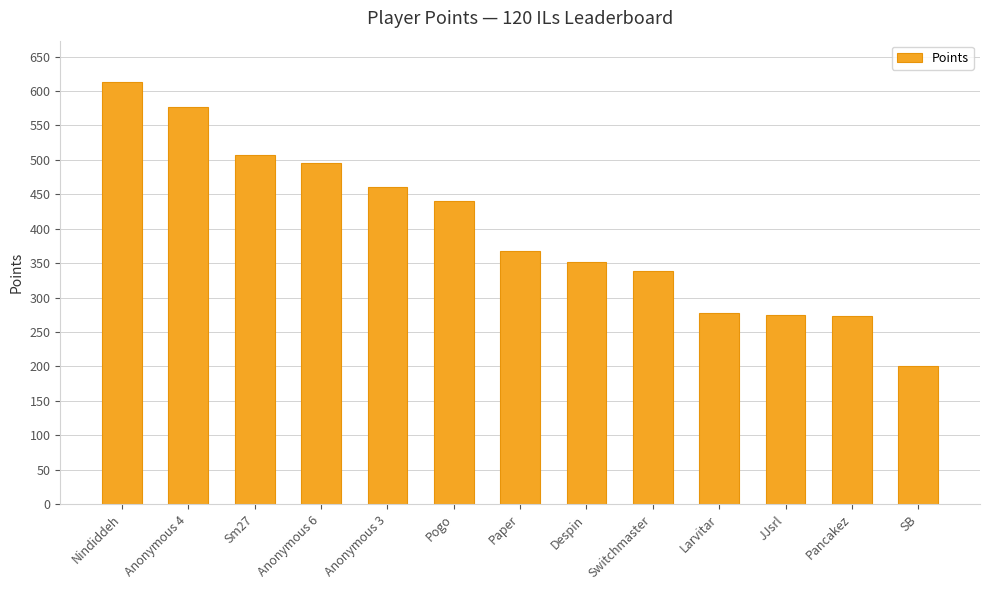

What is the ratio of the value at Pogo to the value at Nindiddeh?

0.7